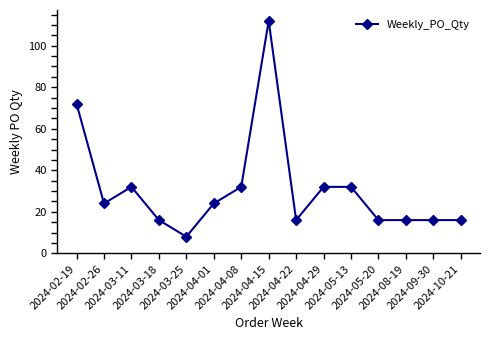

At which category does the chart reach its minimum across all series?

2024-03-25